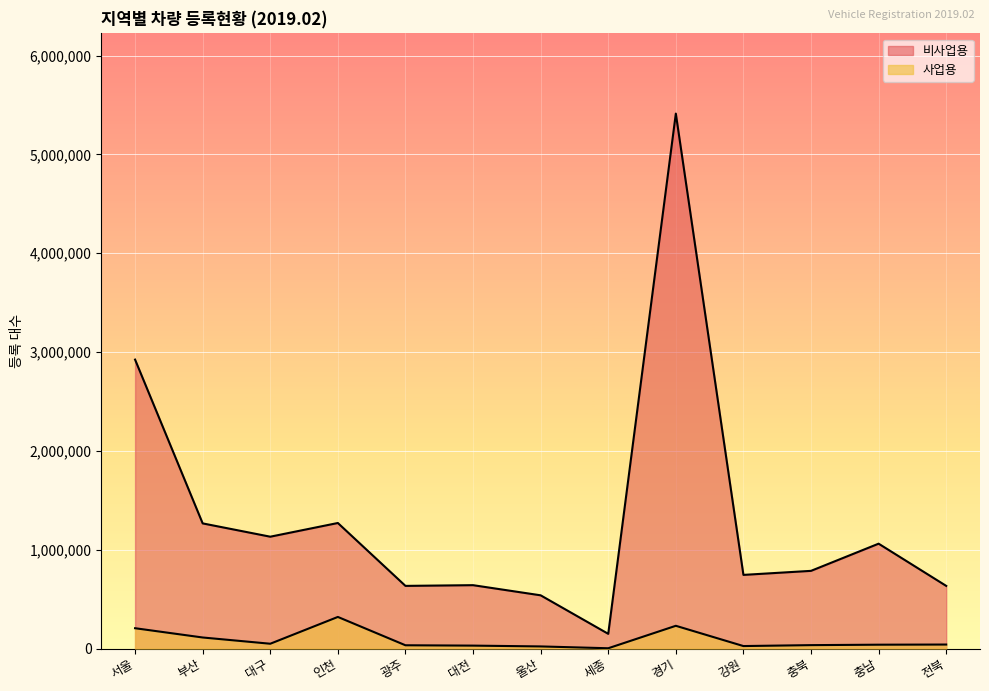

List the series in order of their overall mean, lowest first.

사업용, 비사업용